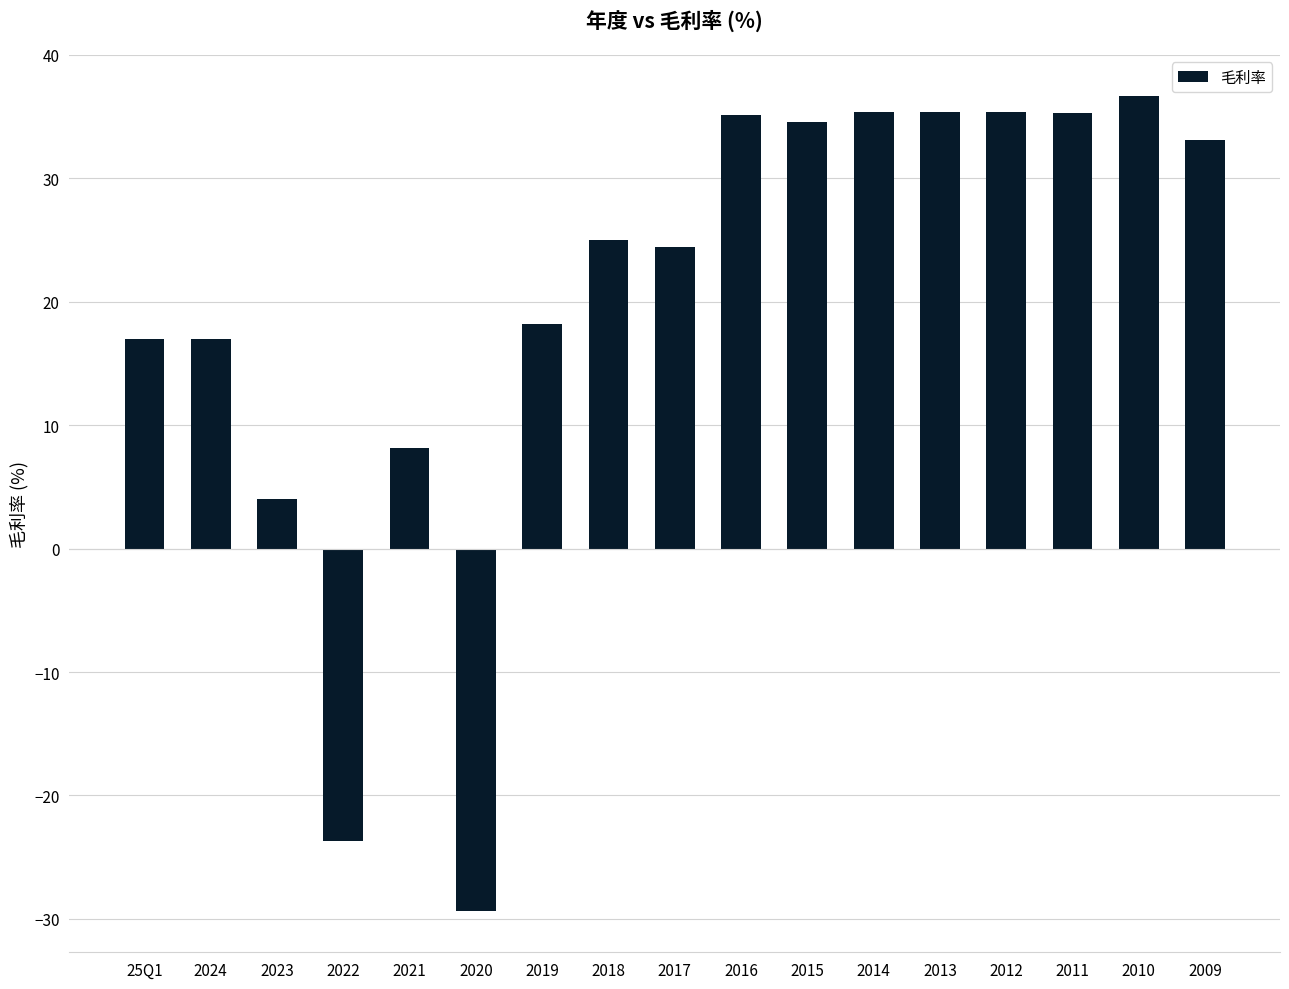

How many categories are shown in the chart?

17